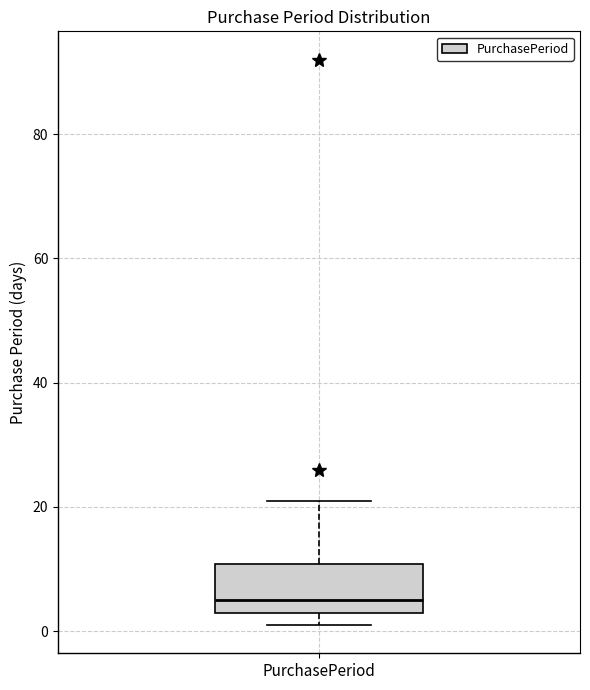

Read this box plot against the y-axis: the position of the median line, the range covered by the box, and the ends of both whiskers. The values are not printed on the chart, so give them approximately, as read against the axis.

median 6, box 4 to 10, whiskers 2 to 22